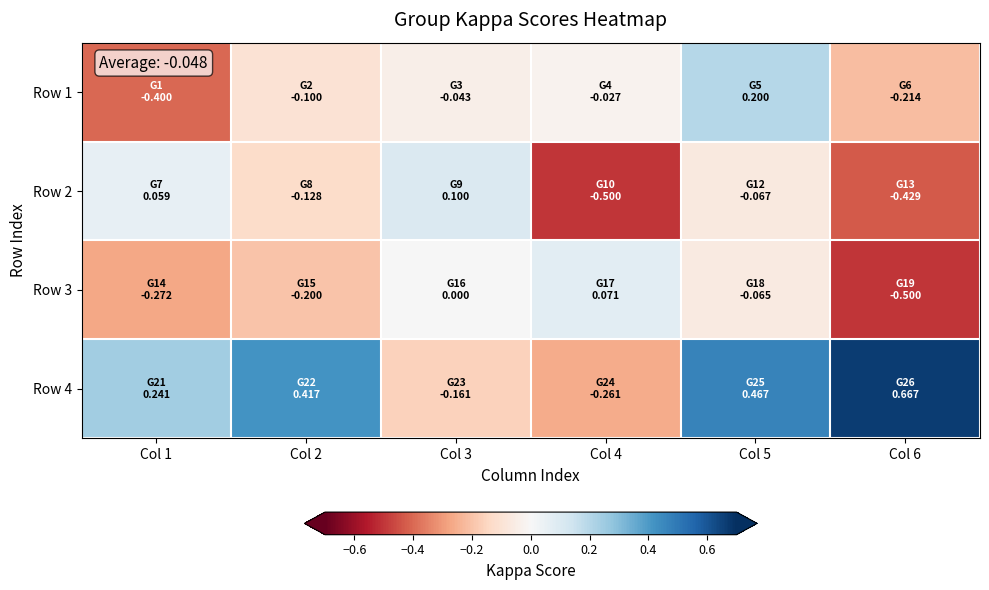

Reading right to left, list all the values displayed in this chart.

Row 1: Col 6=-0.2	Col 5=0.2	Col 4=-0.0	Col 3=-0.0	Col 2=-0.1	Col 1=-0.4
Row 2: Col 6=-0.4	Col 5=-0.1	Col 4=-0.5	Col 3=0.1	Col 2=-0.1	Col 1=0.1
Row 3: Col 6=-0.5	Col 5=-0.1	Col 4=0.1	Col 3=0.0	Col 2=-0.2	Col 1=-0.3
Row 4: Col 6=0.7	Col 5=0.5	Col 4=-0.3	Col 3=-0.2	Col 2=0.4	Col 1=0.2